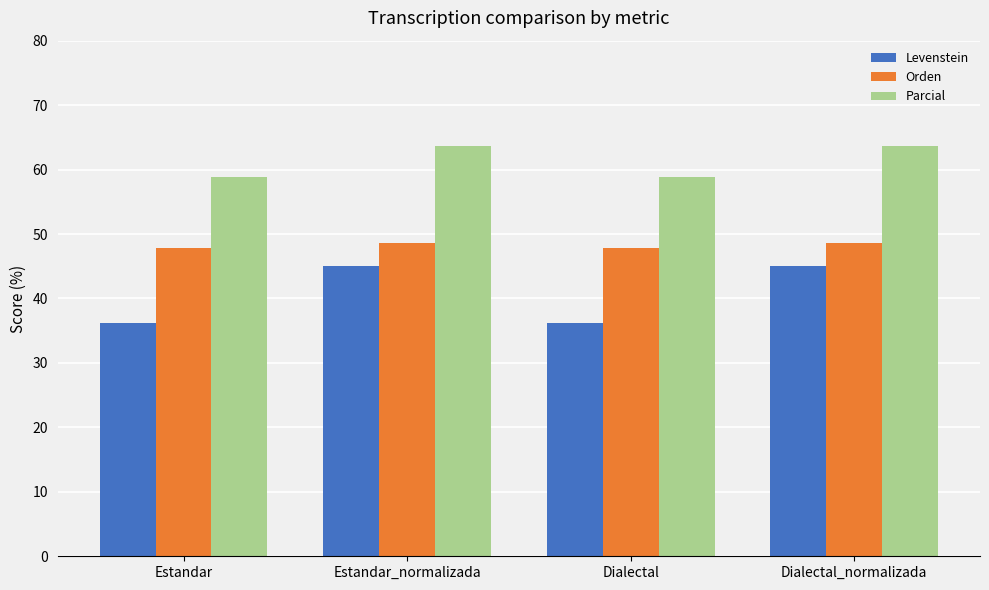

How many data points does each series have?

4